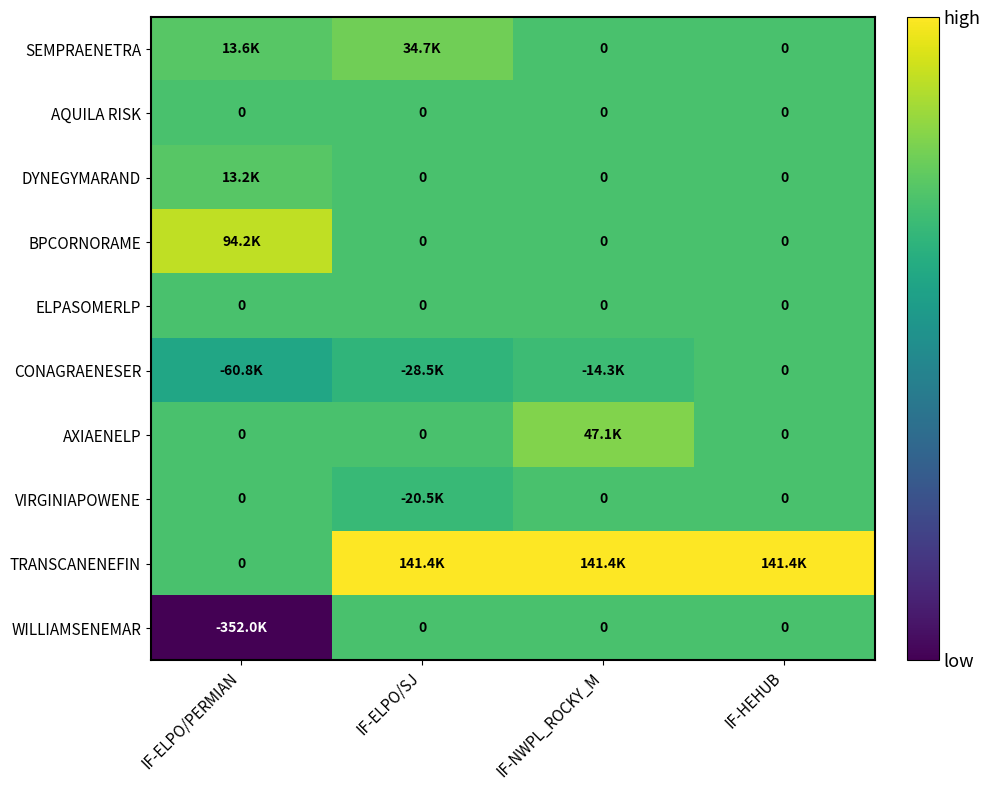

What is the difference between the TRANSCANENEFIN values at IF-NWPL_ROCKY_M and IF-ELPO/PERMIAN?

141360.0